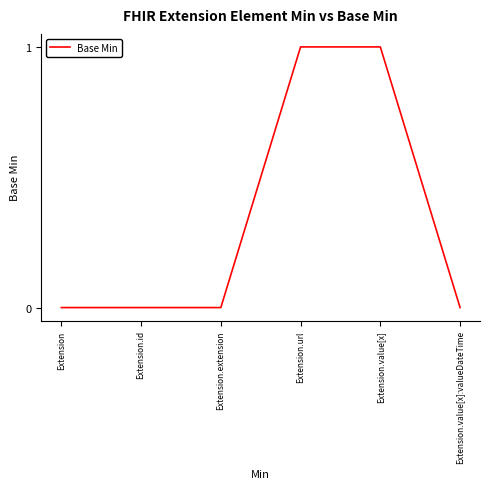

How many values are between 0 and 1?

6